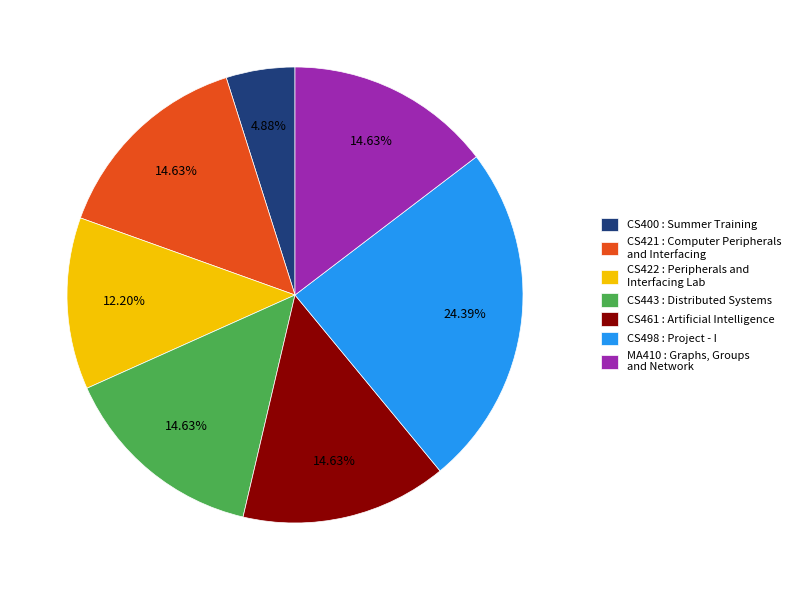

How many slices are in this pie chart?

7